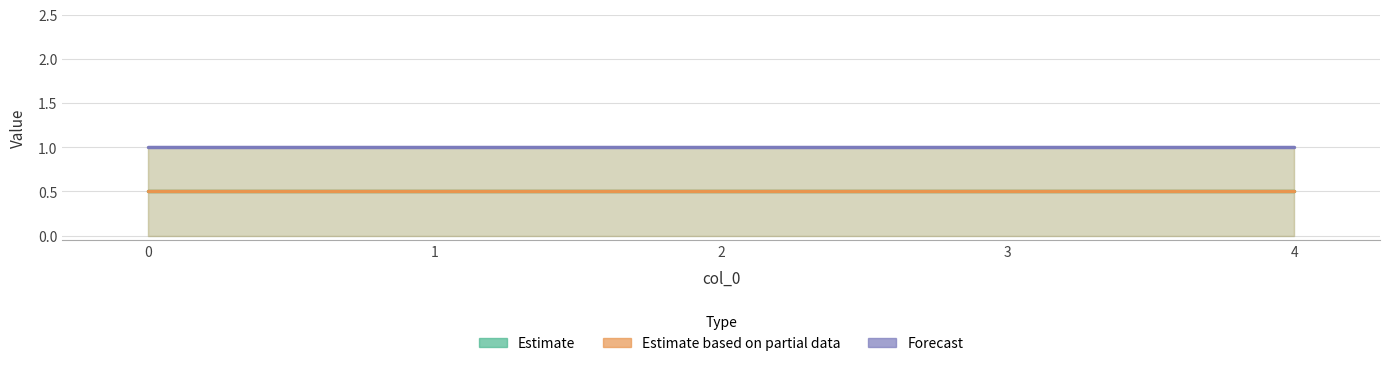

How many lines are shown in the chart?

3